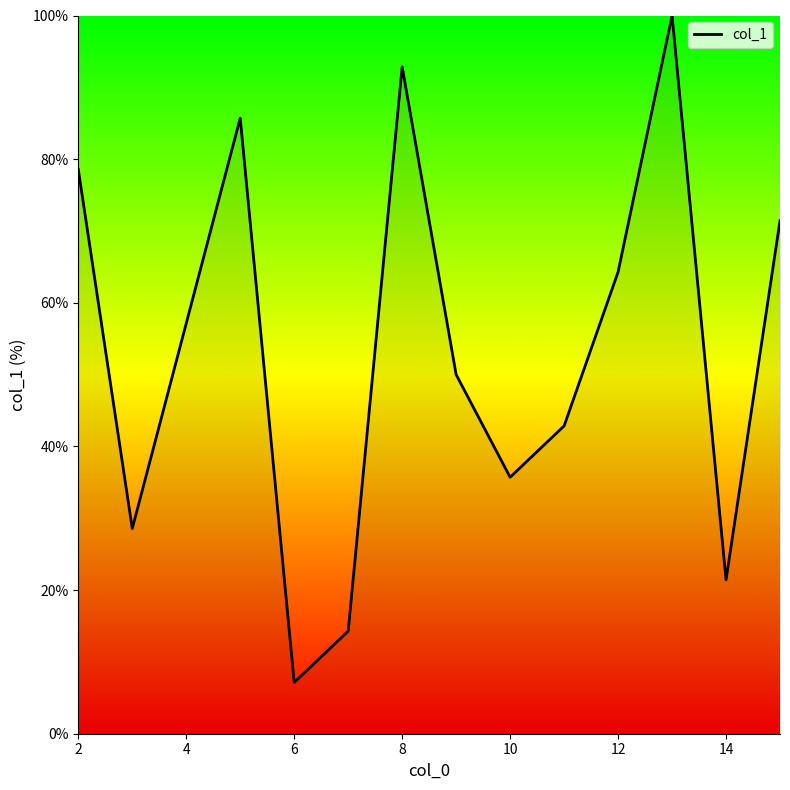

Does the chart have visible grid lines?

No